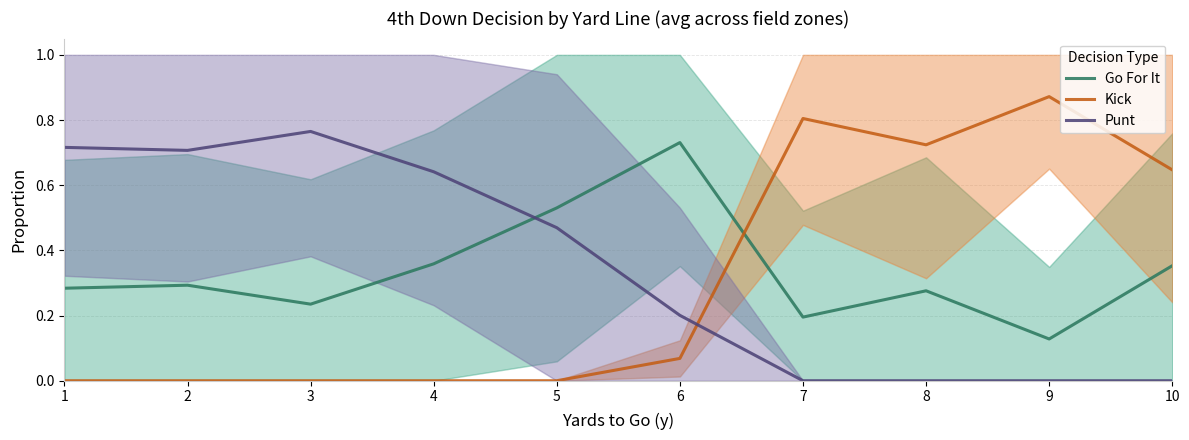

Which has a higher value, 10 or 7?

10